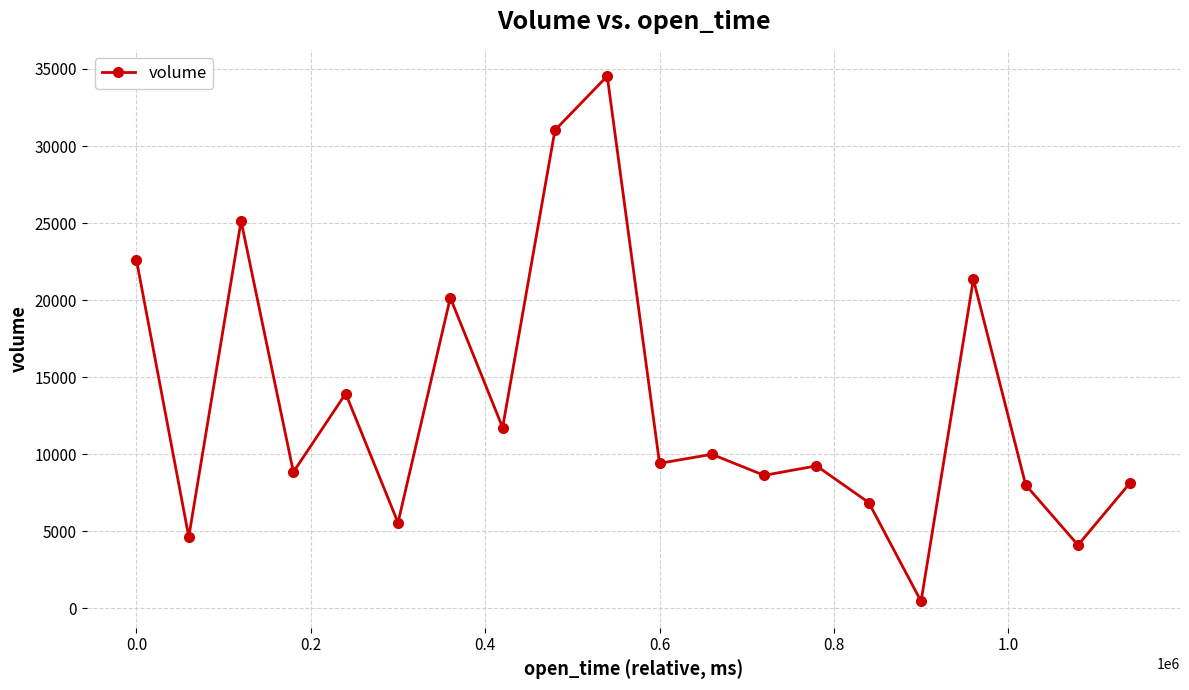

What is the minimum value shown in the chart?

463